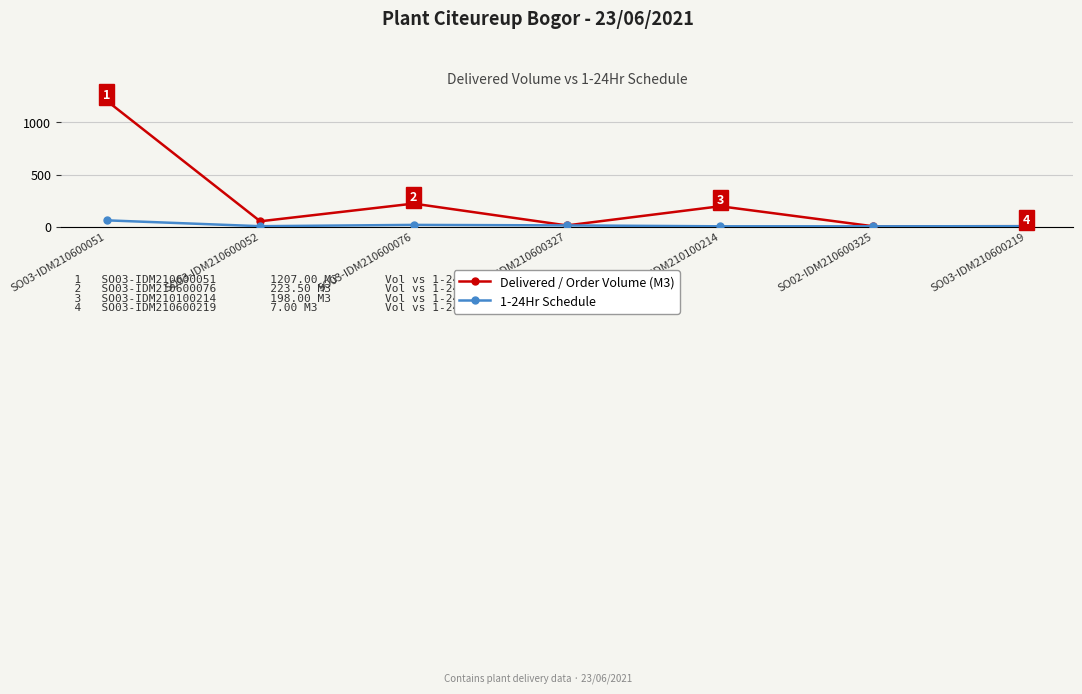

Where is the first local maximum for Delivered / Order Volume (M3)?

SO03-IDM210600076